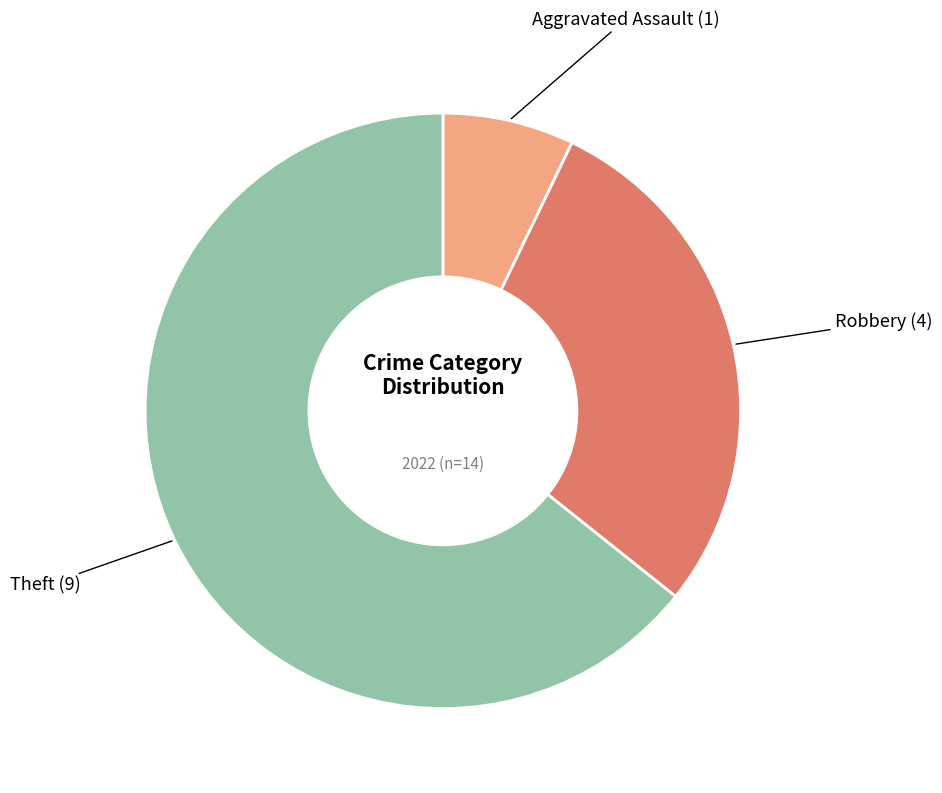

True or false: Theft accounts for 64% of the total.

True